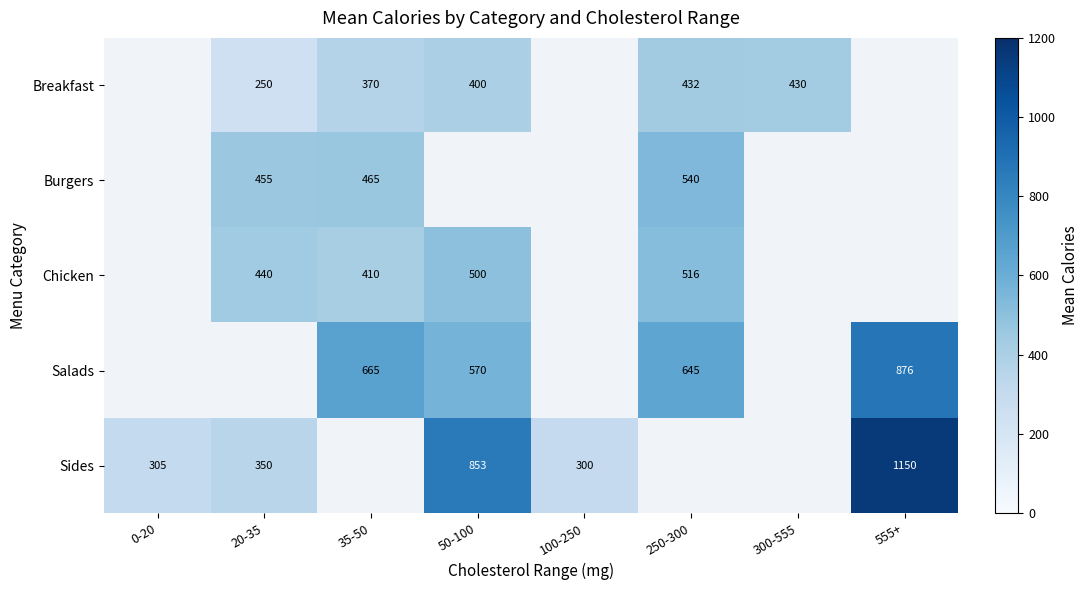

How many data points does each series have?

8